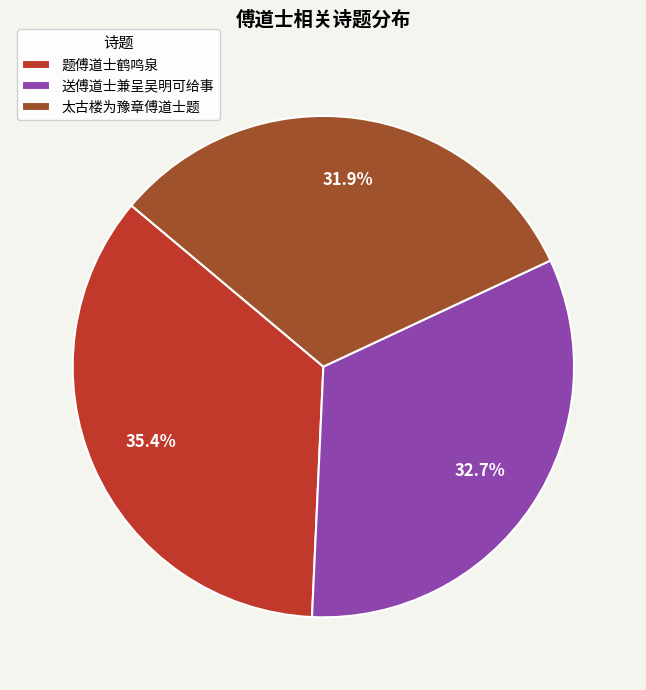

To the nearest percent, what portion does 送傅道士兼呈吴明可给事 represent?

33%